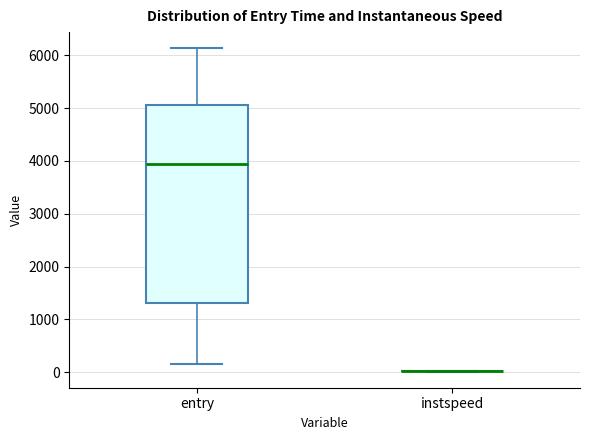

Reading left to right, transcribe this box plot: for each box, give where its median line is, the range the box spans, and where its two whiskers end, as read against the y-axis. The values are not printed on the chart, so give them approximately, as read against the axis.

entry: median 3900, box 1300 to 5100, whiskers 200 to 6100
instspeed: box collapsed to a line at 0, whiskers 0 to 0